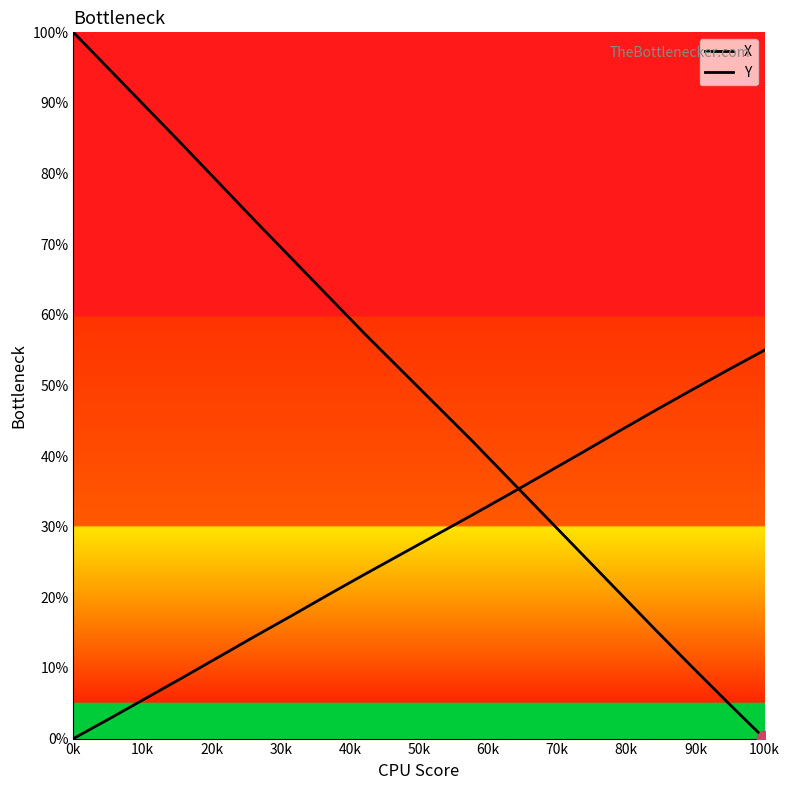

Is the value of X at 30k greater than the value of Y at 90k?

Yes